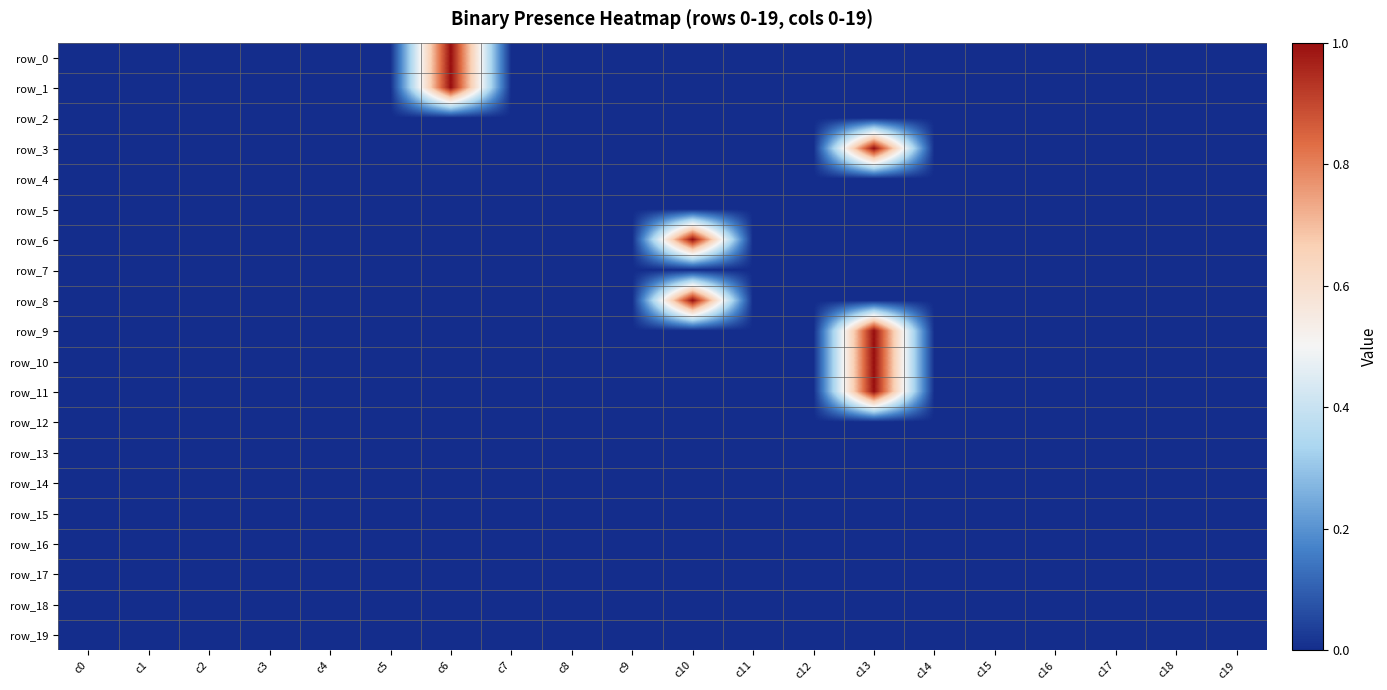

Which label corresponds to the largest value in the chart?

c6